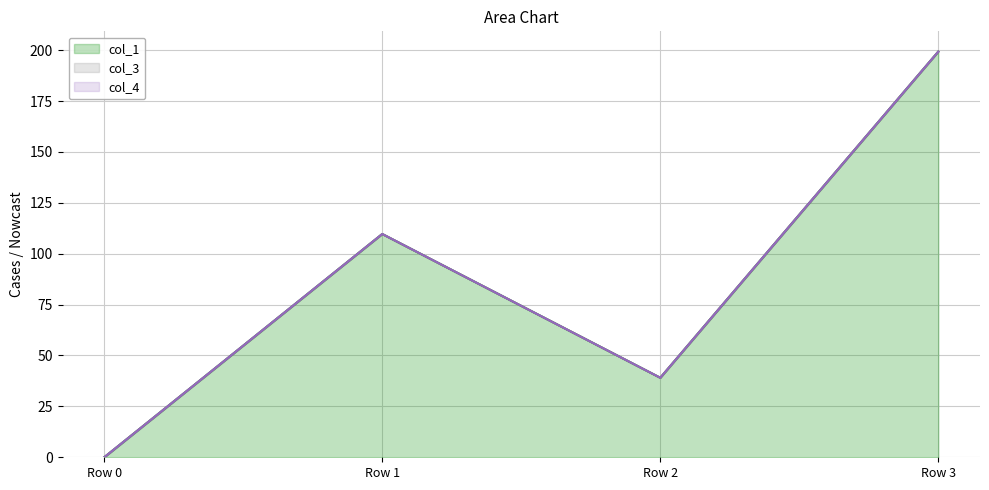

What is the average value of the col_1 series?

87.0